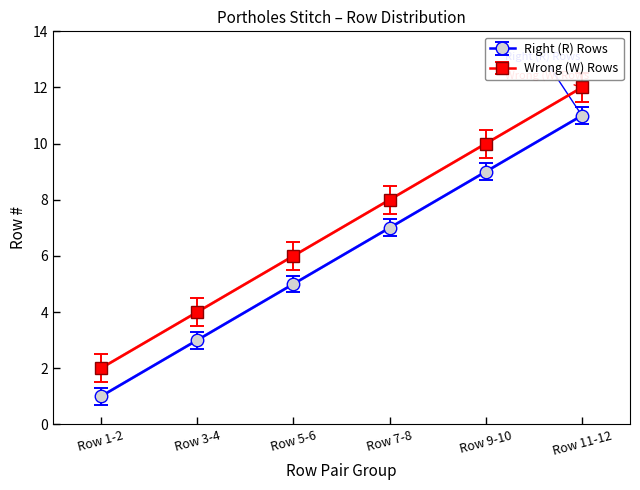

What is the highest value of the Wrong (W) Rows series?

12